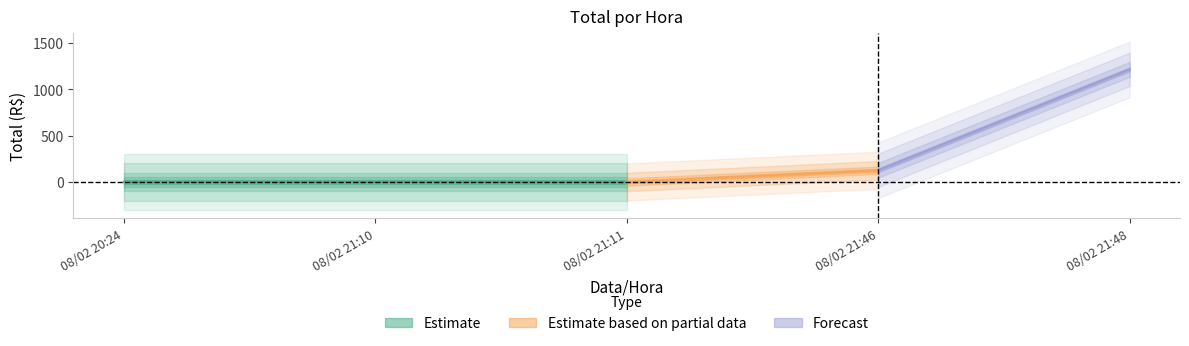

How many categories are shown in the chart?

5